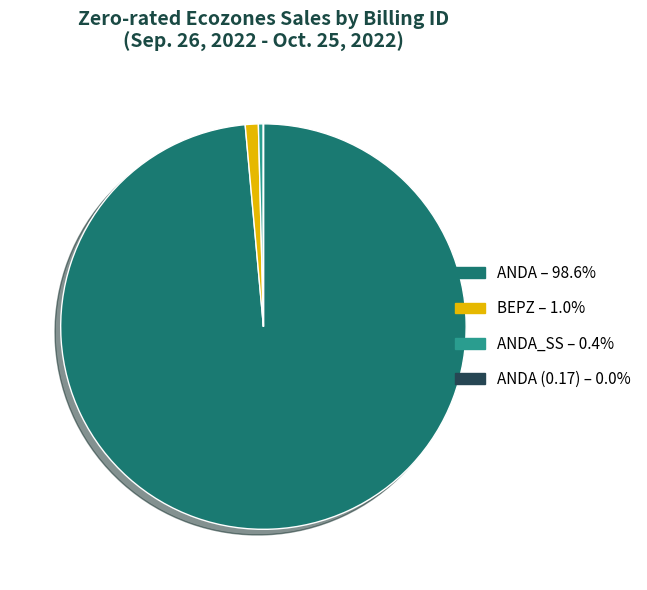

Does ANDA – 98.6% represent more than half of the total?

Yes